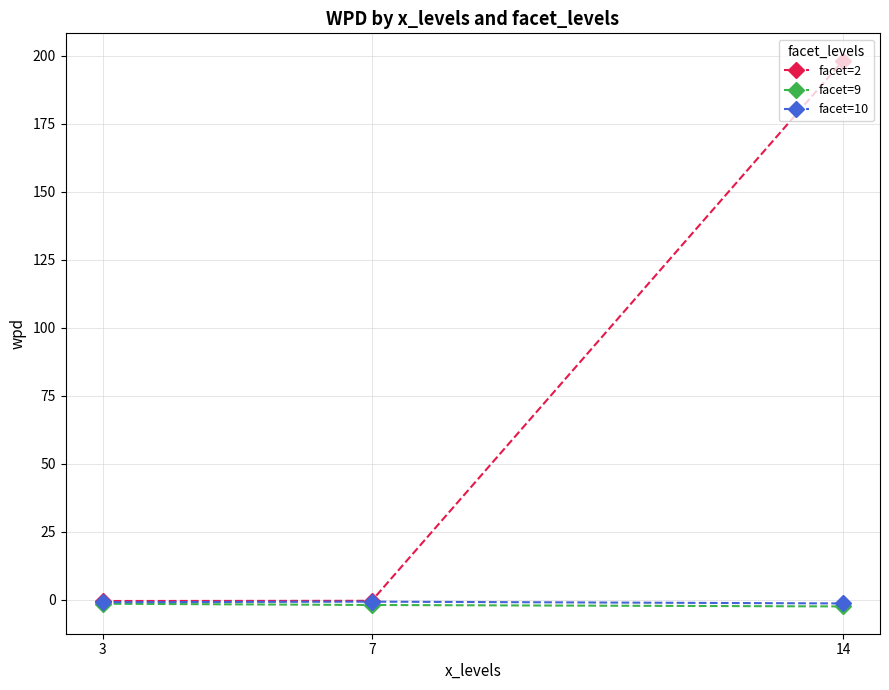

Does the chart have visible grid lines?

Yes